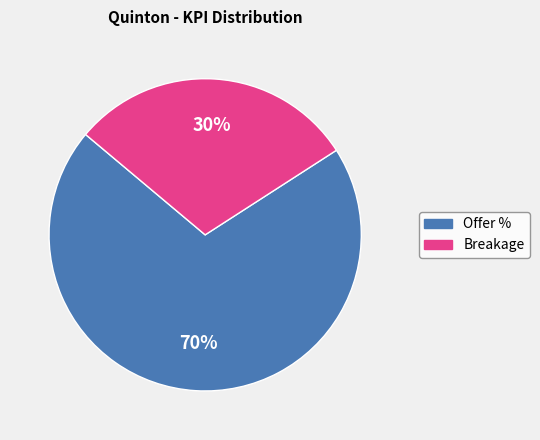

Does any single category account for the majority?

Yes